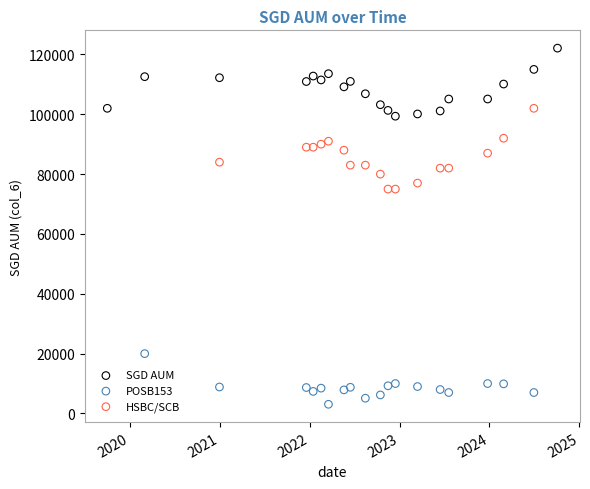

Which series reaches the maximum Y coordinate?

SGD AUM